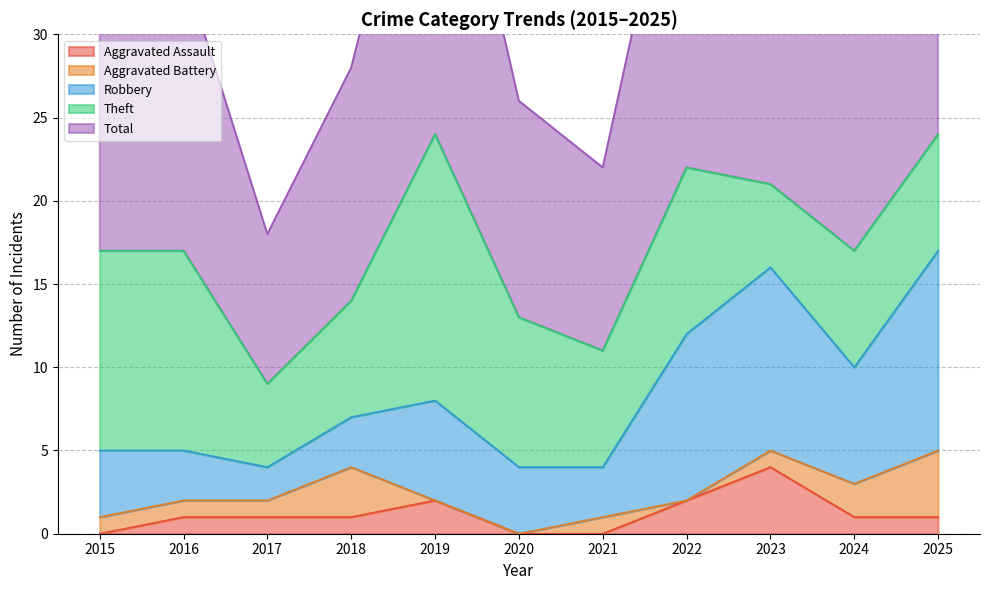

How many values in Aggravated Battery are above zero?

8